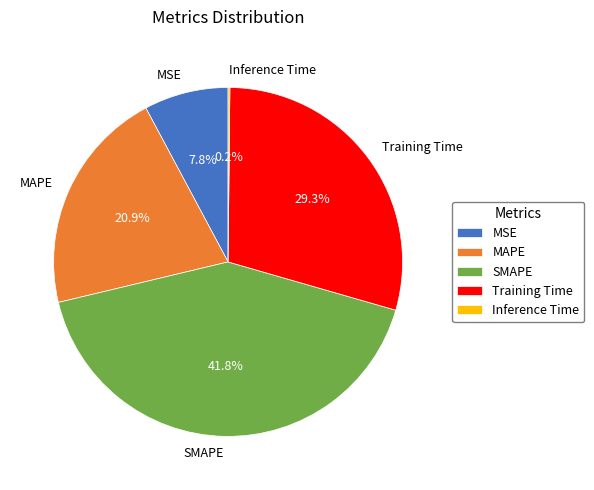

To the nearest percent, what percentage of the pie is SMAPE?

42%